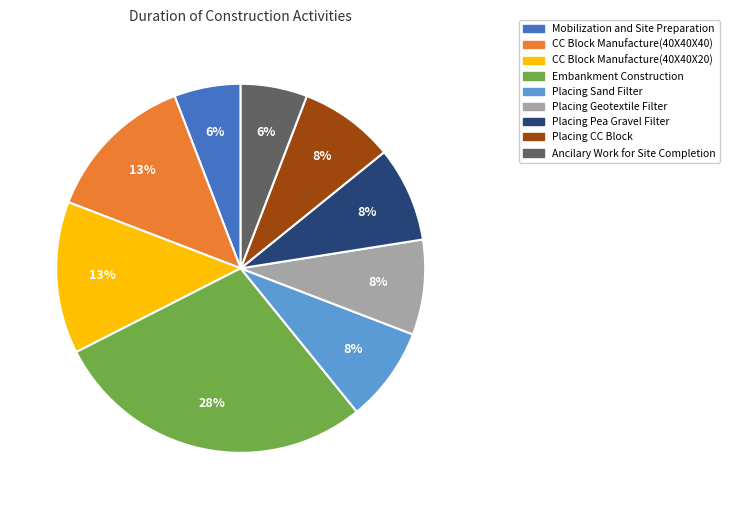

What is the largest slice in the pie chart?

Embankment Construction